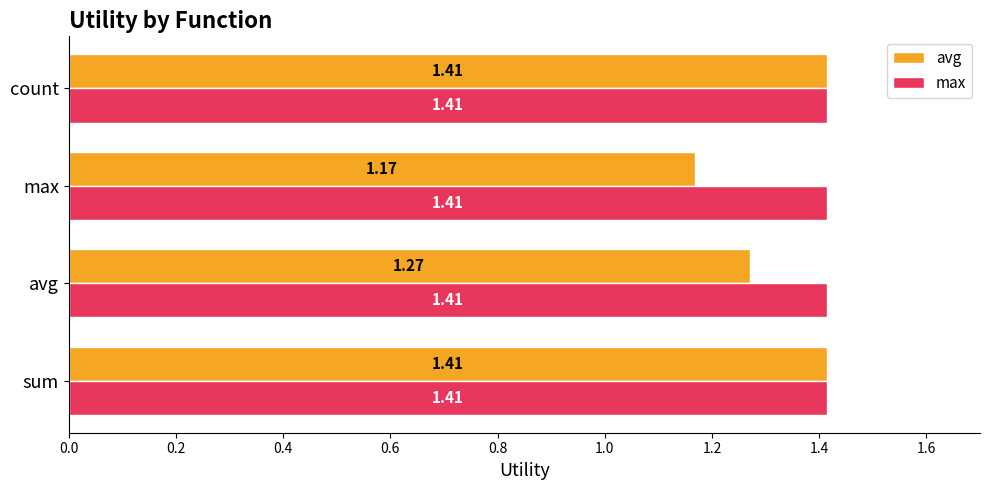

Which category has the lowest value across all series?

max